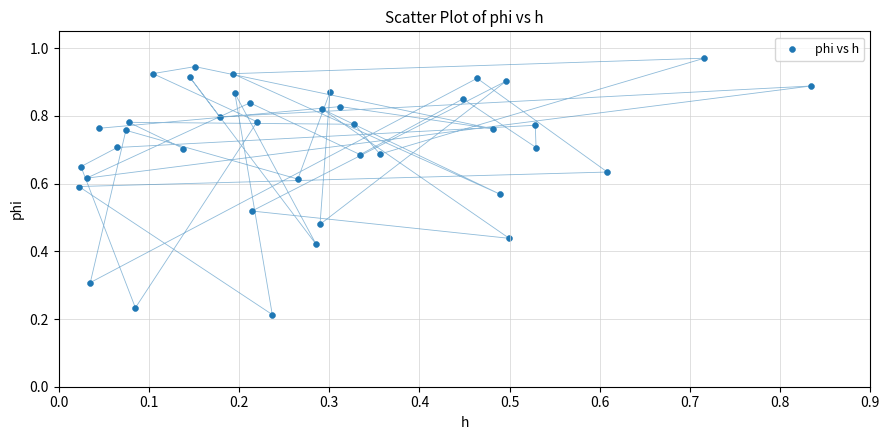

How many points are shown in the scatter plot?

40